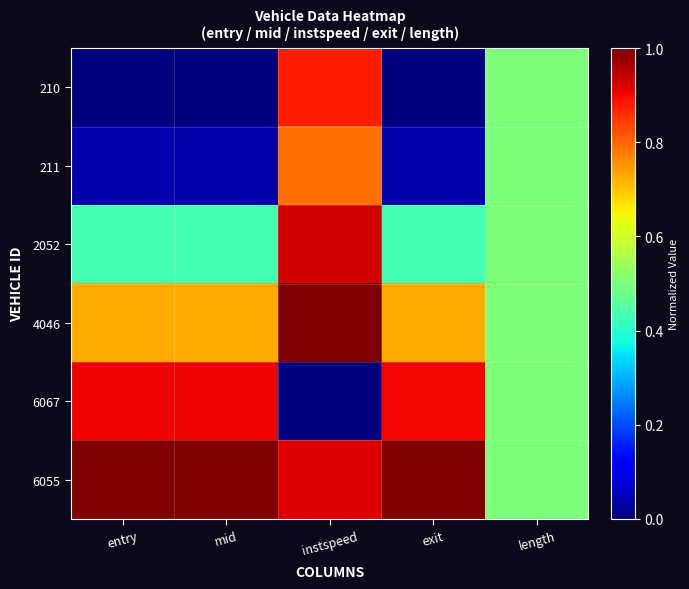

Which series has the widest spread of values?

6067